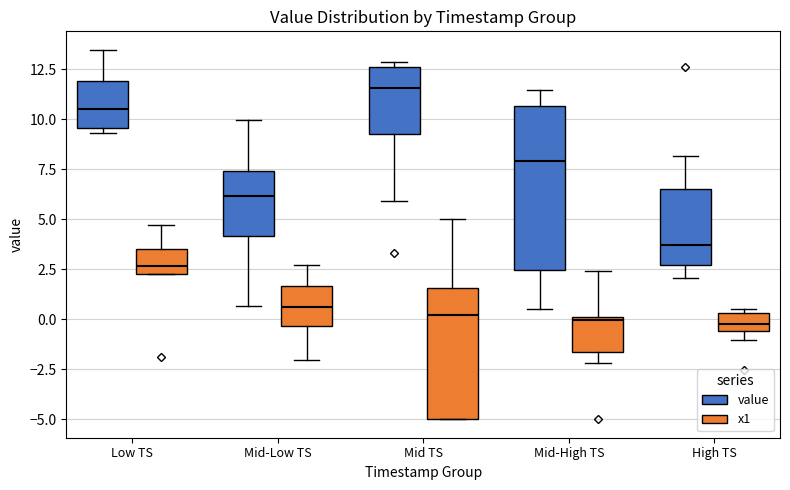

Reading left to right, transcribe this box plot: for each box, give where its median line is, the range the box spans, and where its two whiskers end, as read against the y-axis. The values are not printed on the chart, so give them approximately, as read against the axis.

Low TS (value): median 10.5, box 9.5 to 12.0, whiskers 9.5 (just below the box's lower edge) to 13.5
Low TS (x1): median 2.5 (just above the box's lower edge), box 2.5 to 3.5, whiskers 2.5 to 4.5
Mid-Low TS (value): median 6.0, box 4.0 to 7.5, whiskers 0.5 to 10.0
Mid-Low TS (x1): median 0.5, box -0.5 to 1.5, whiskers -2.0 to 2.5
Mid TS (value): median 11.5, box 9.5 to 12.5, whiskers 6.0 to 13.0
Mid TS (x1): median 0.0, box -5.0 to 1.5, whiskers -5.0 to 5.0
Mid-High TS (value): median 8.0, box 2.5 to 10.5, whiskers 0.5 to 11.5
Mid-High TS (x1): median 0.0 (just below the box's upper edge), box -1.5 to 0.0, whiskers -2.0 to 2.5
High TS (value): median 3.5, box 2.5 to 6.5, whiskers 2.0 to 8.0
High TS (x1): median 0.0, box -0.5 to 0.5, whiskers -1.0 to 0.5 (just above the box's upper edge)